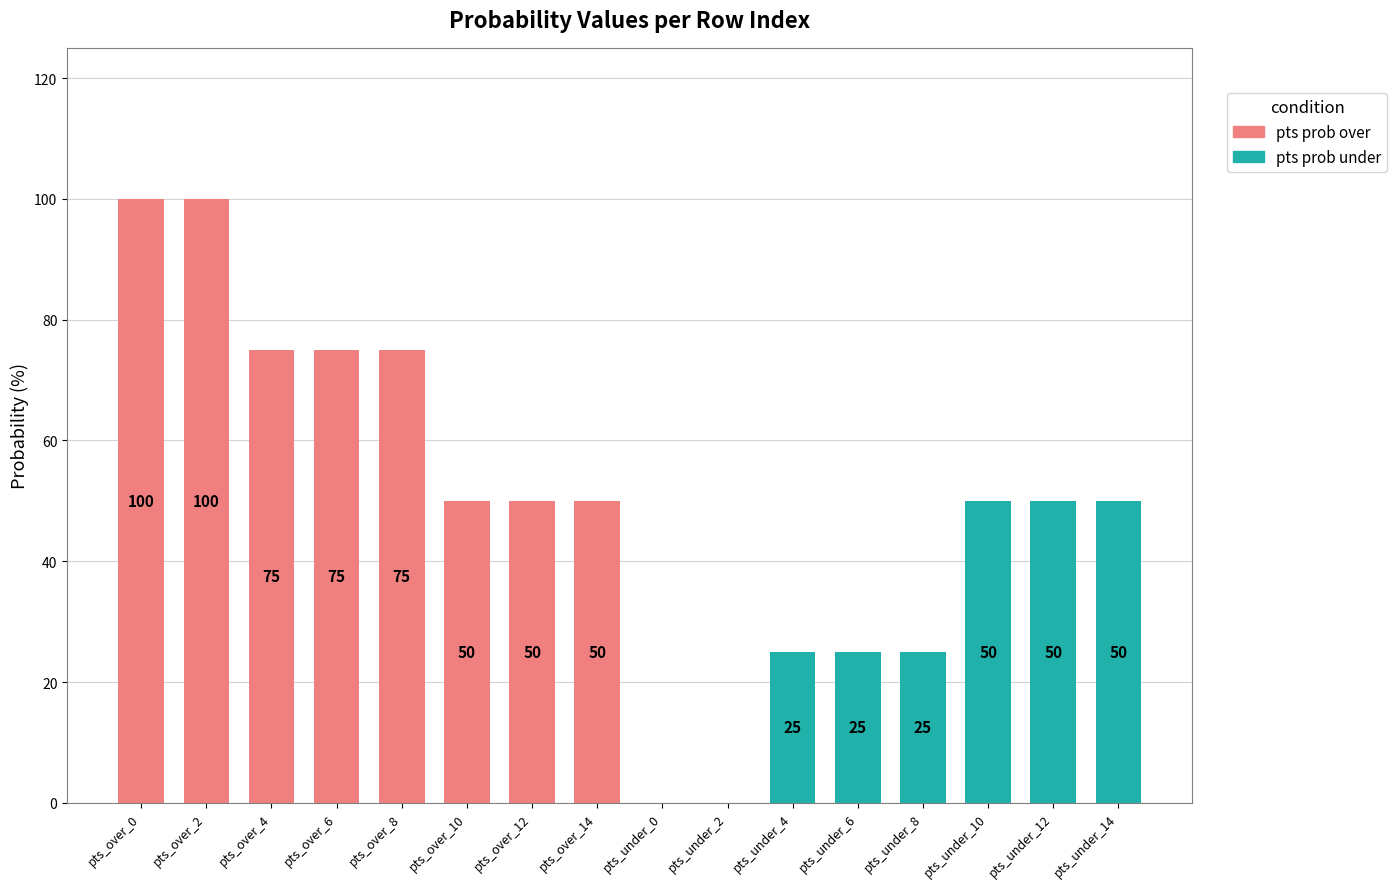

True or false: pts prob over has a value of 50 at pts_over_10.

True